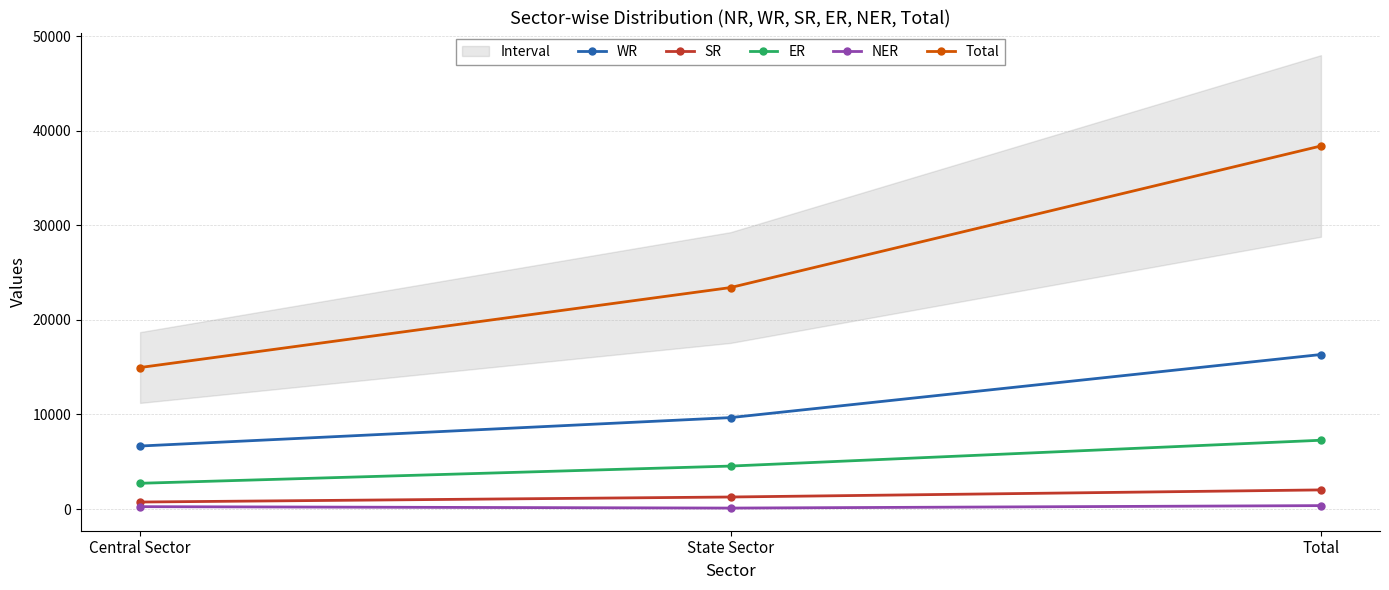

Which series has the largest range (max minus min)?

Total